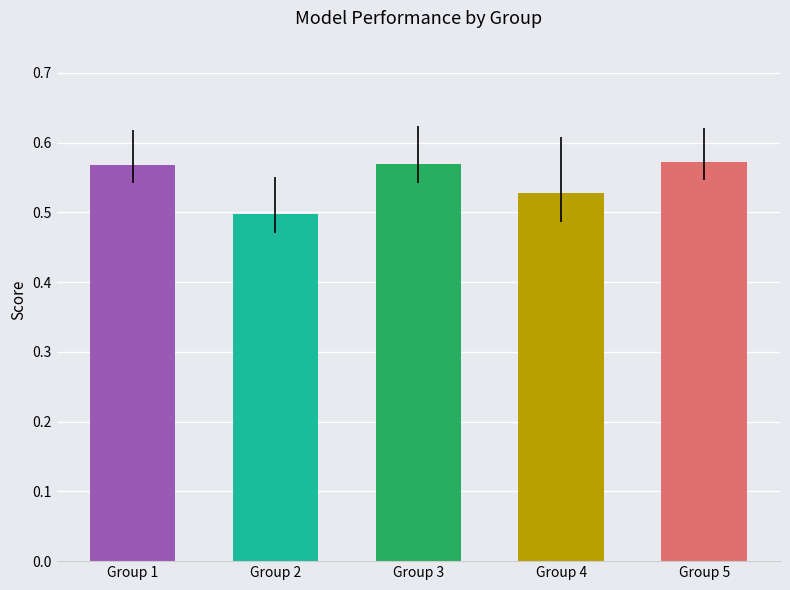

The chart shows a value of 0.3 at Group 3. True or false?

False